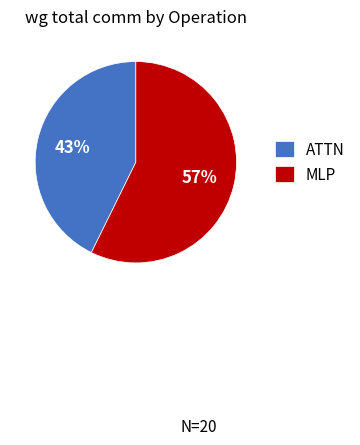

Is MLP the majority of the pie?

Yes